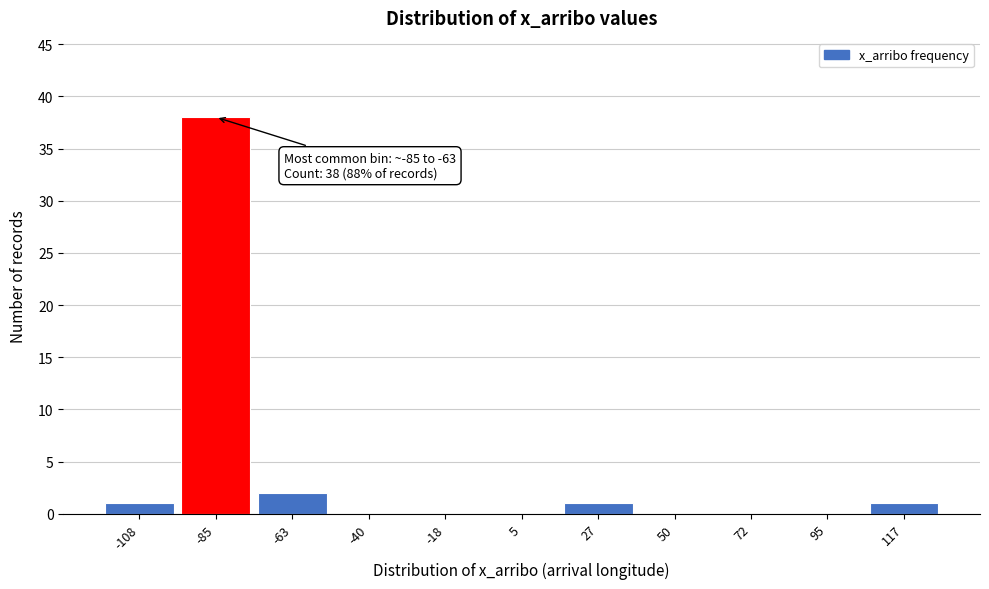

Reading right to left, what are all the values shown in this chart?

117=1	95=0	72=0	50=0	27=1	5=0	-18=0	-40=0	-63=2	-85=38	-108=1